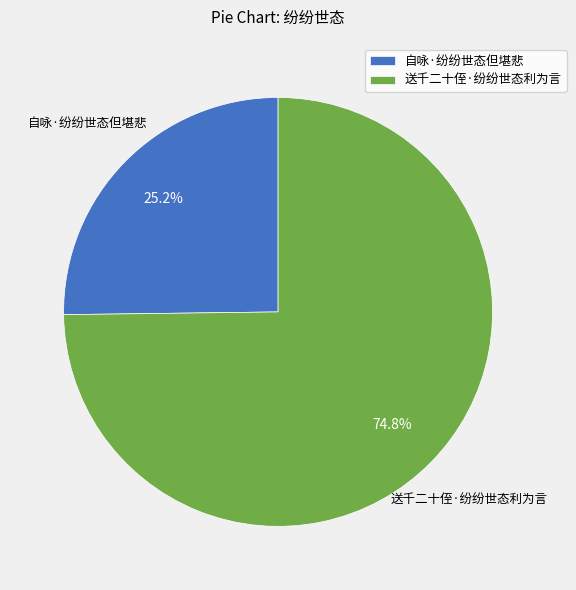

True or false: 送千二十侄·纷纷世态利为言 accounts for 75% of the total.

True